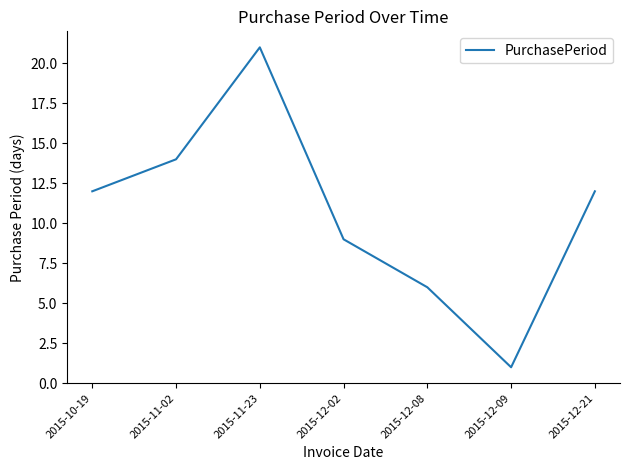

Reading right to left, extract all data points from this chart.

12	1	6	9	21	14	12